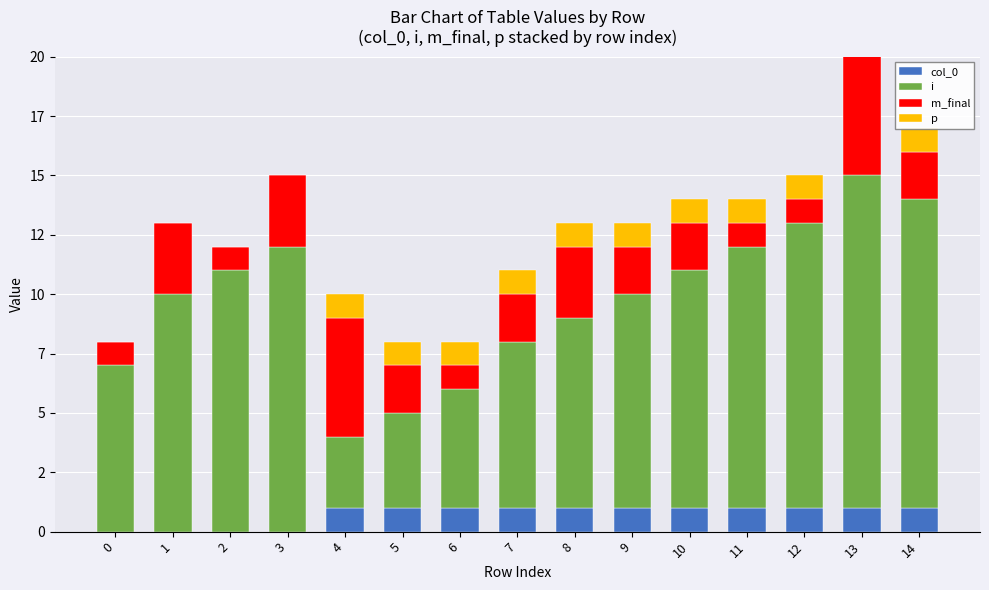

Read the m_final value at 6.

1